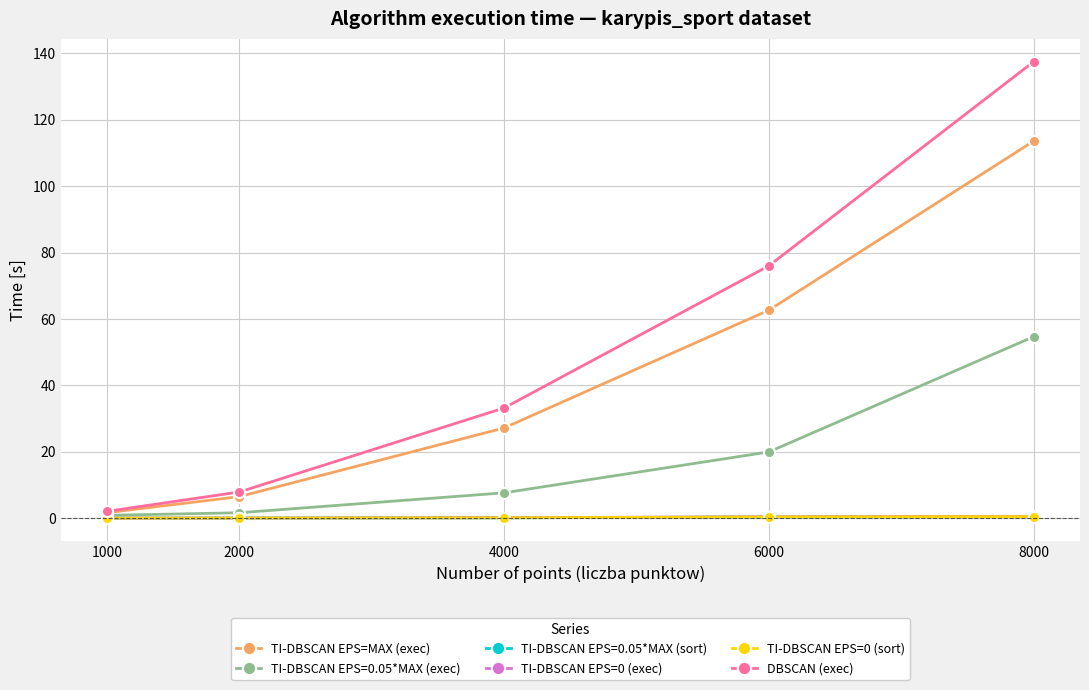

Which label corresponds to the largest value in the chart?

8000